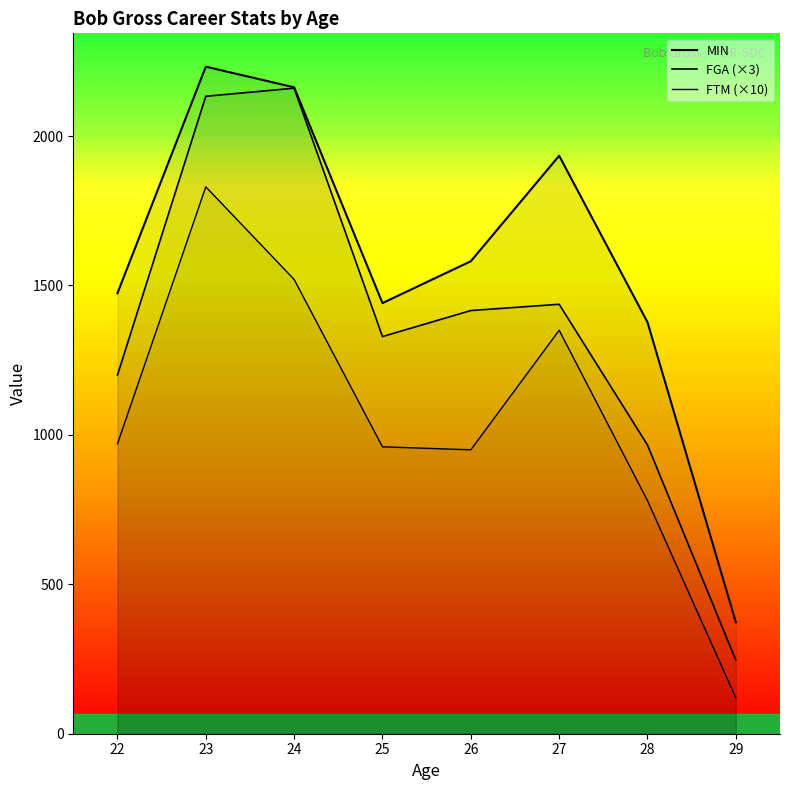

At which category does MIN reach its first local valley?

25